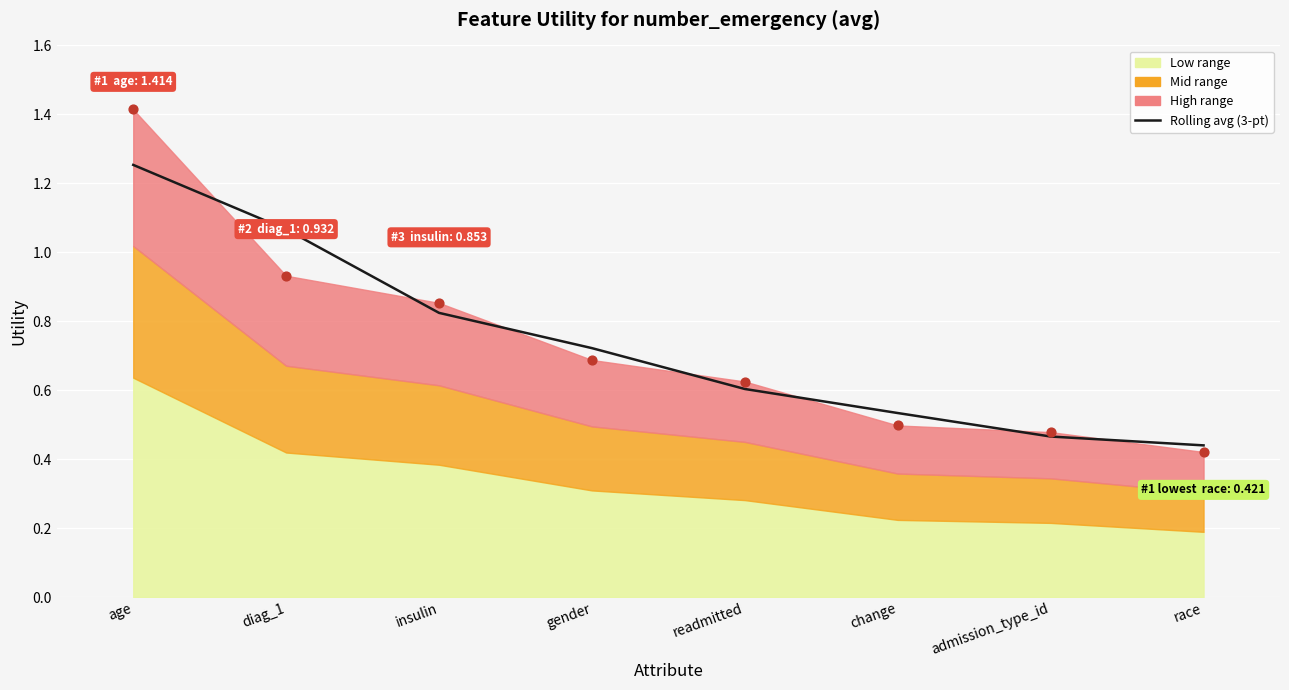

Which has a higher value, change or admission_type_id?

change